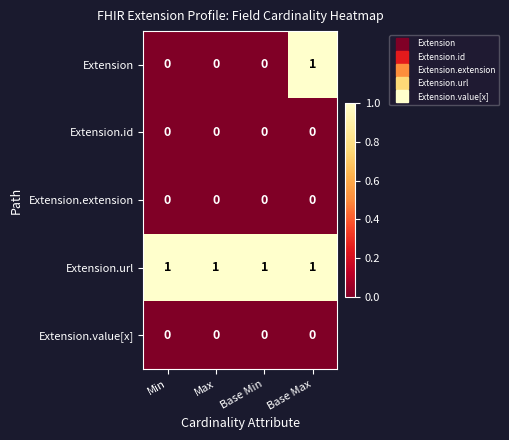

Reading right to left, list all the values displayed in this chart.

Extension: Base Max=1	Base Min=0	Max=0	Min=0
Extension.id: Base Max=0	Base Min=0	Max=0	Min=0
Extension.extension: Base Max=0	Base Min=0	Max=0	Min=0
Extension.url: Base Max=1	Base Min=1	Max=1	Min=1
Extension.value[x]: Base Max=0	Base Min=0	Max=0	Min=0